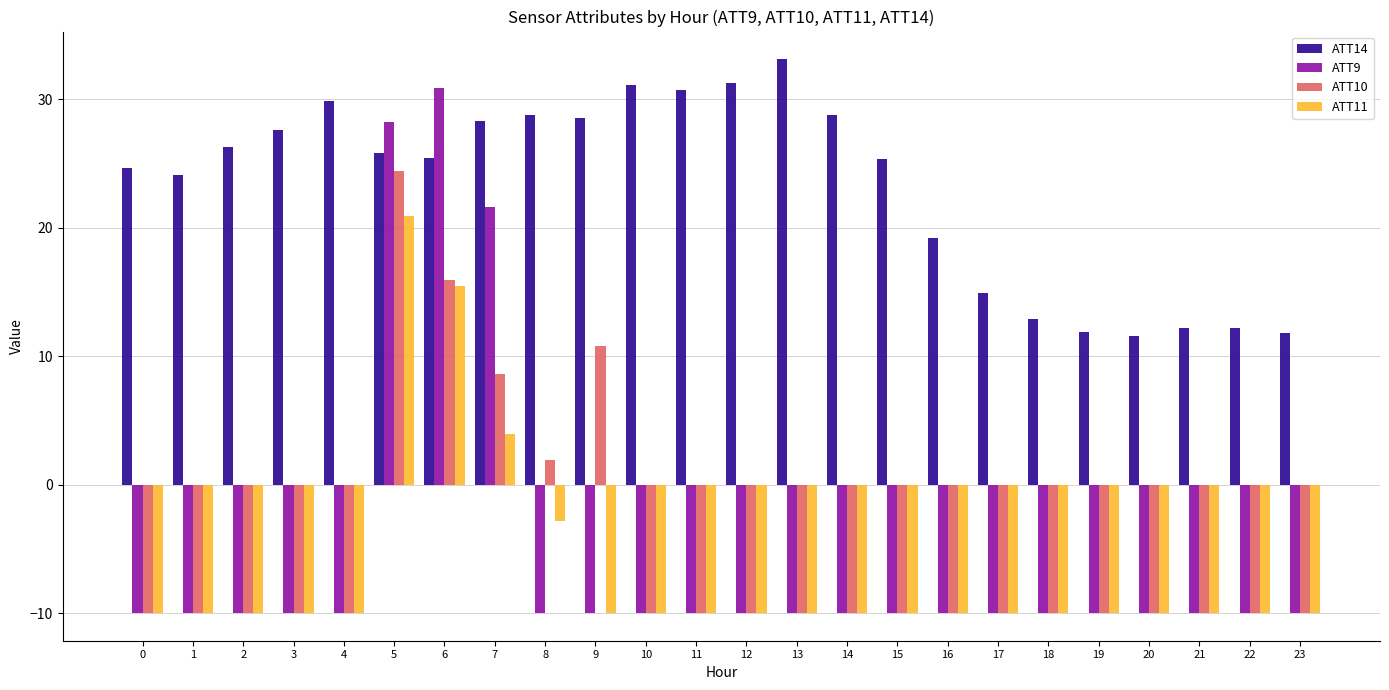

Does the chart contain stacked bars?

No